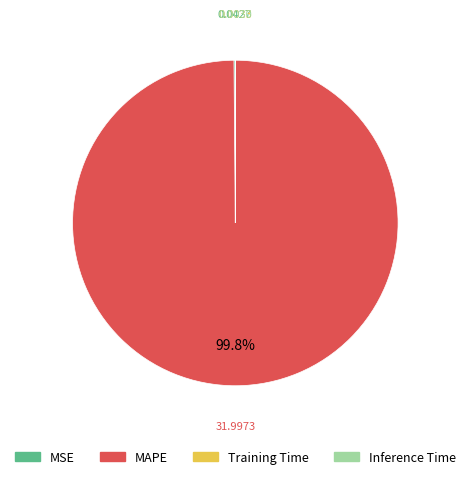

Which slice is the largest?

MAPE